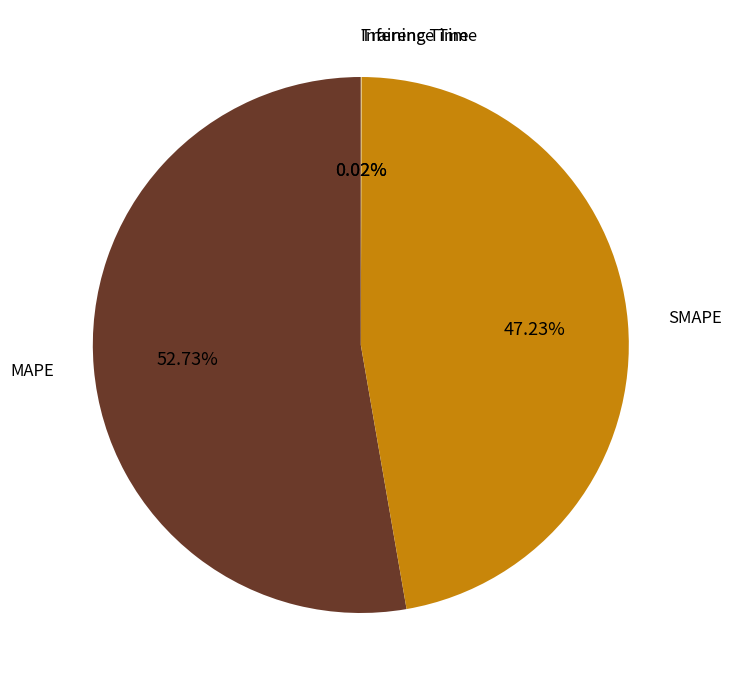

Is there any slice that represents more than half of the pie?

Yes